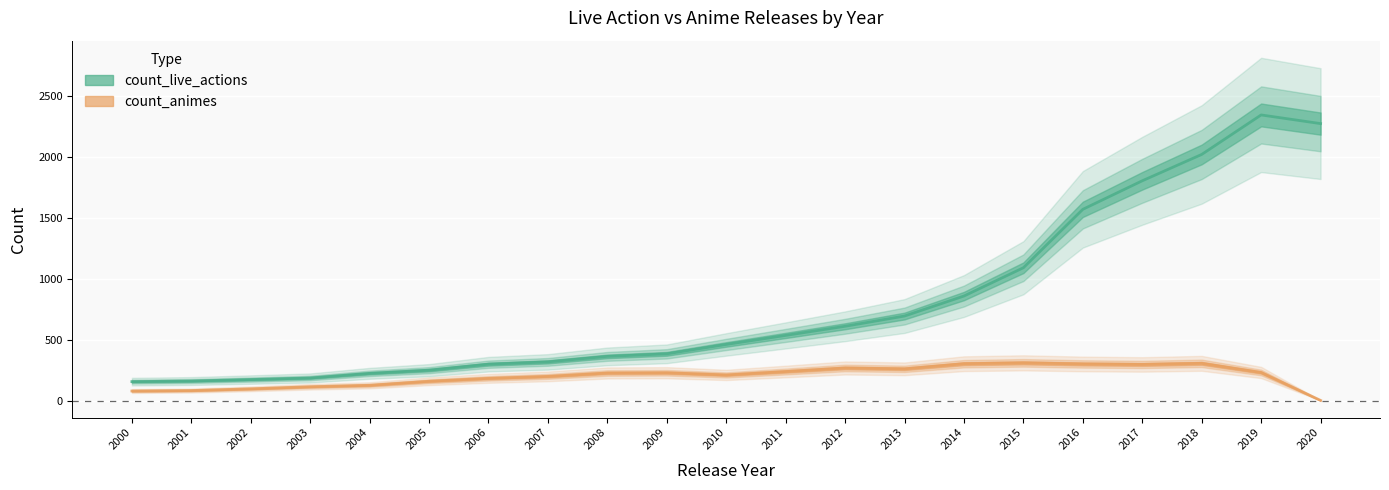

Which series changed the most between 2013 and 2020?

count_live_actions